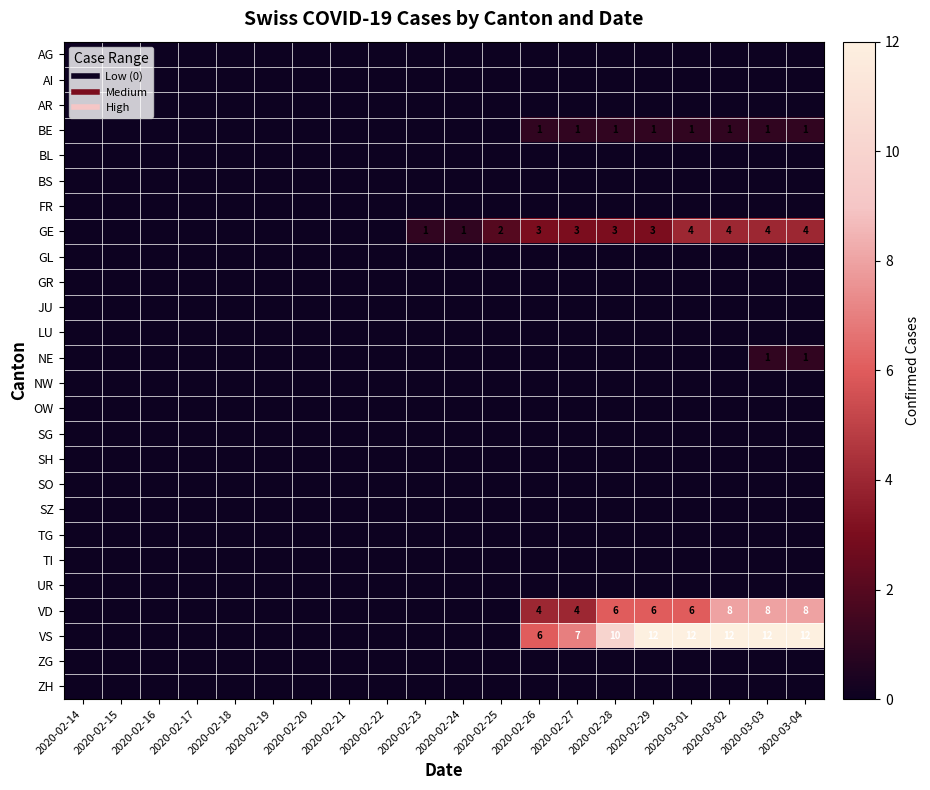

What is the sum of the VS values at 2020-03-02 and 2020-02-29?

24